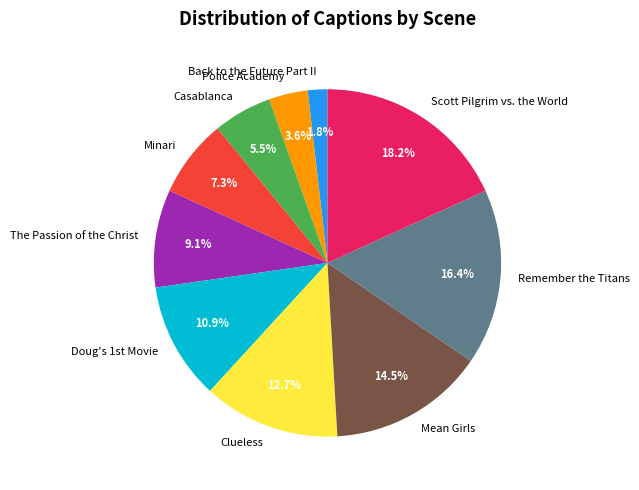

To the nearest percent, what is the combined percentage of Mean Girls and Minari?

22%